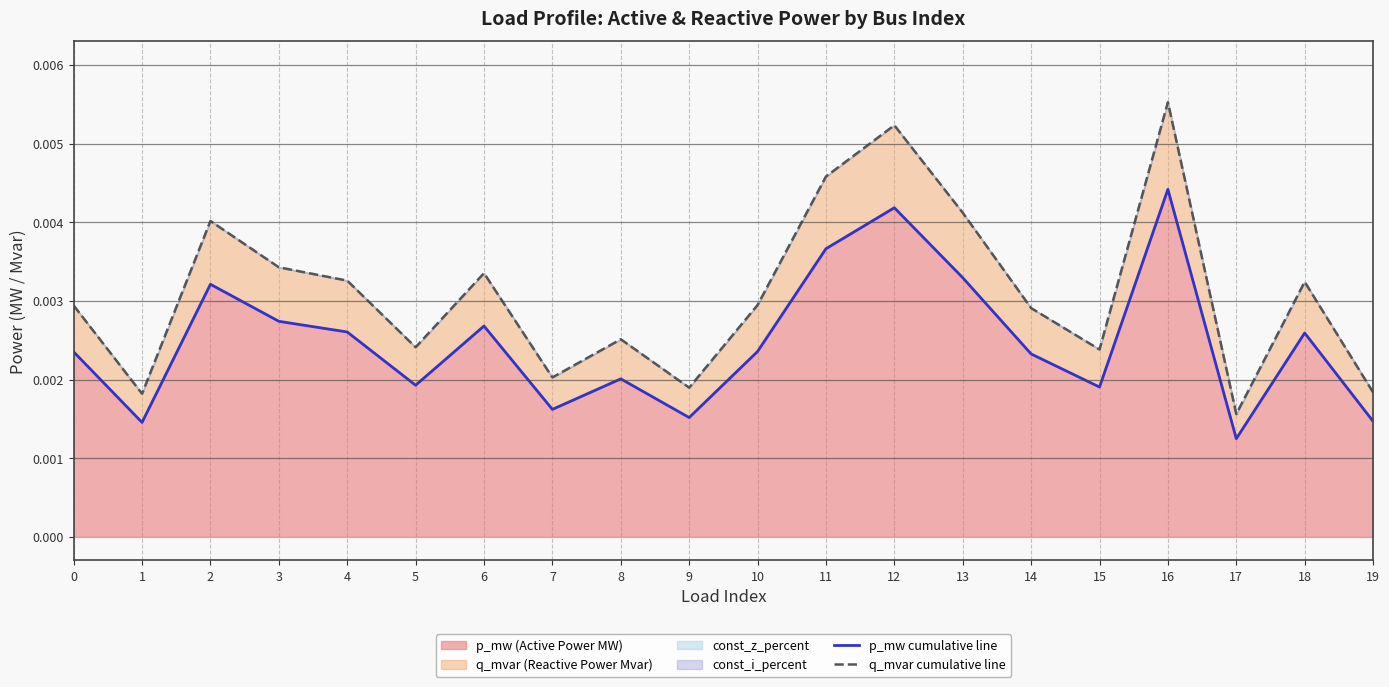

Which category has the highest value in the p_mw (Active Power MW) series?

16